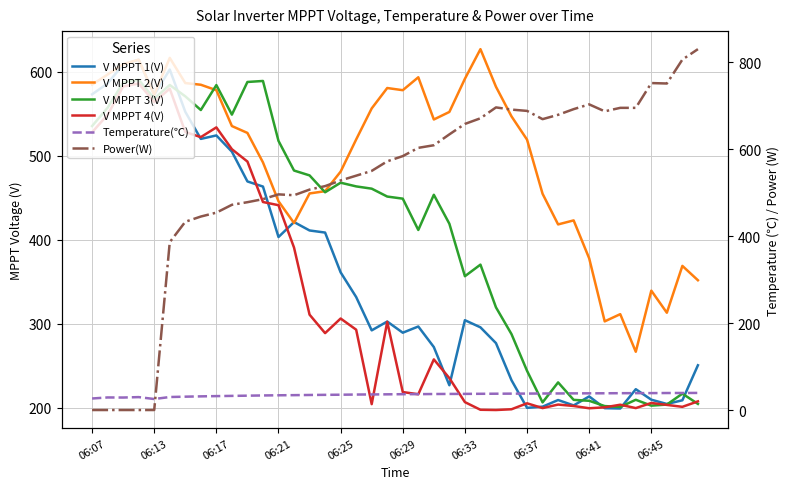

Where does the V MPPT 1(V) series first go above 302?

06:07